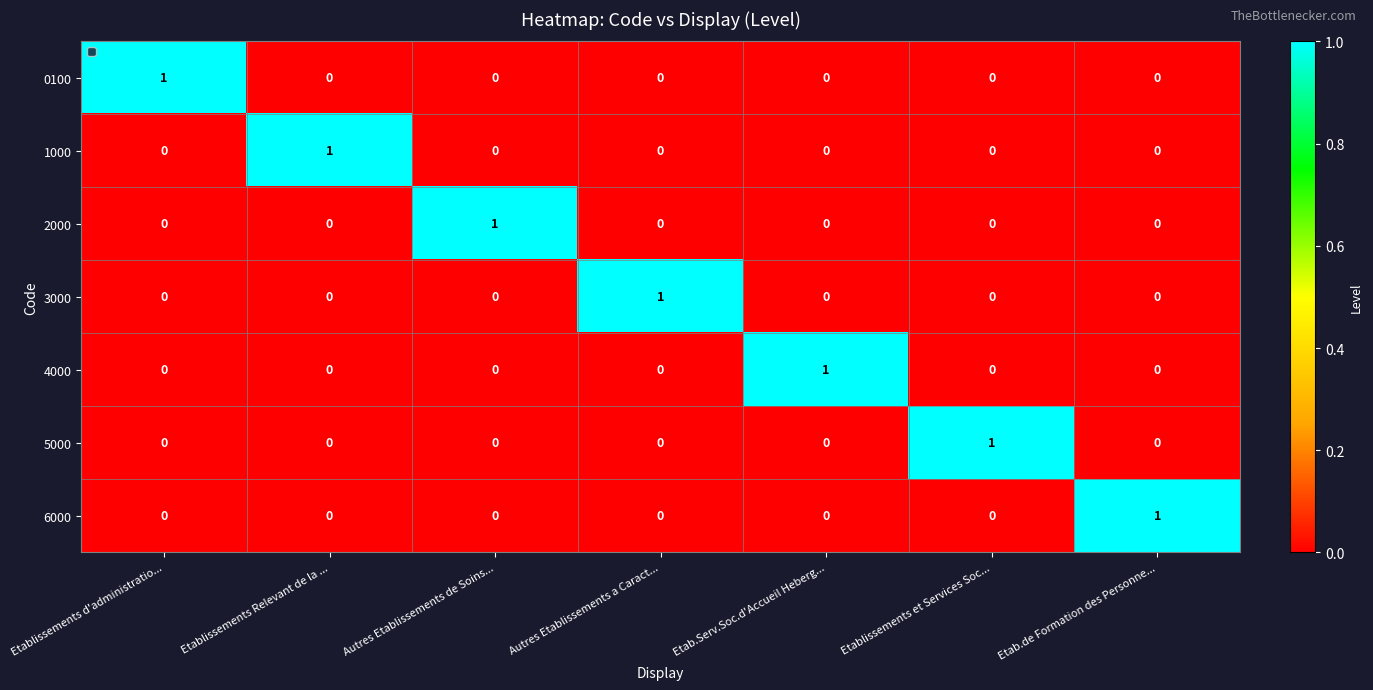

Count the number of categories in the chart.

7